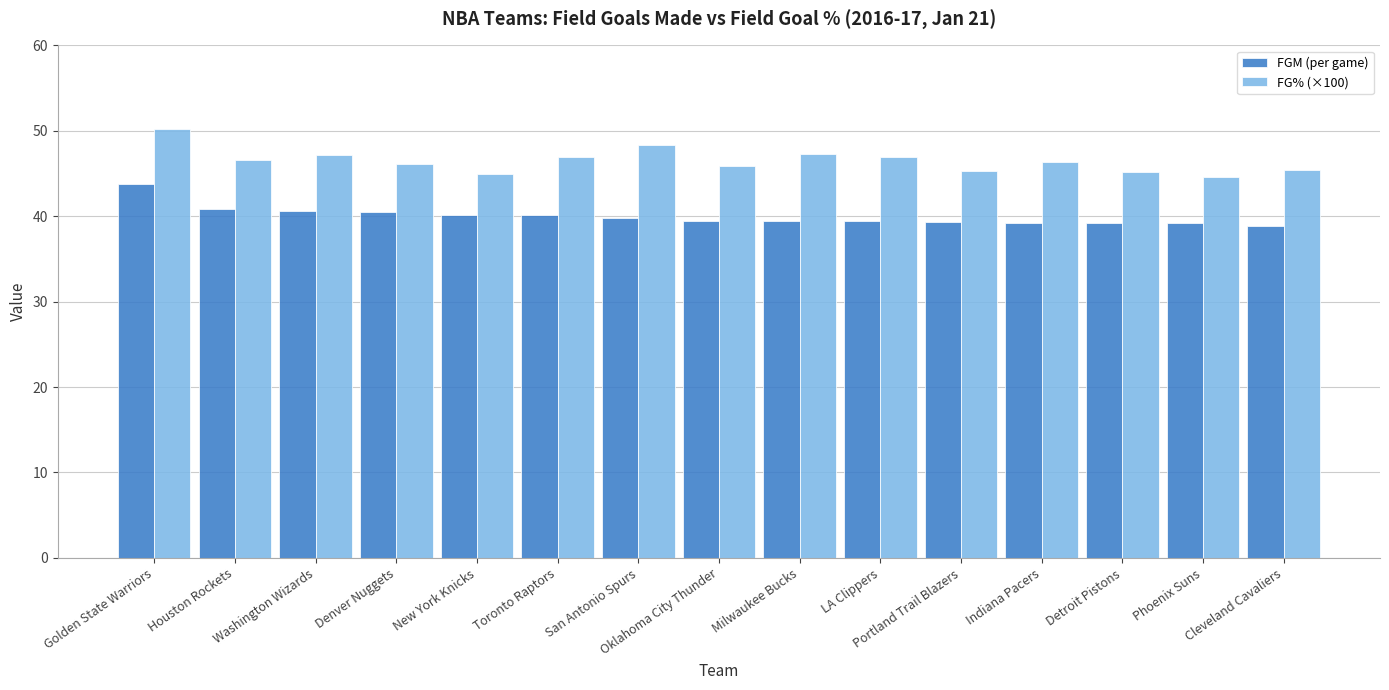

List the series in order of their peak value, lowest first.

FGM (per game), FG% (×100)